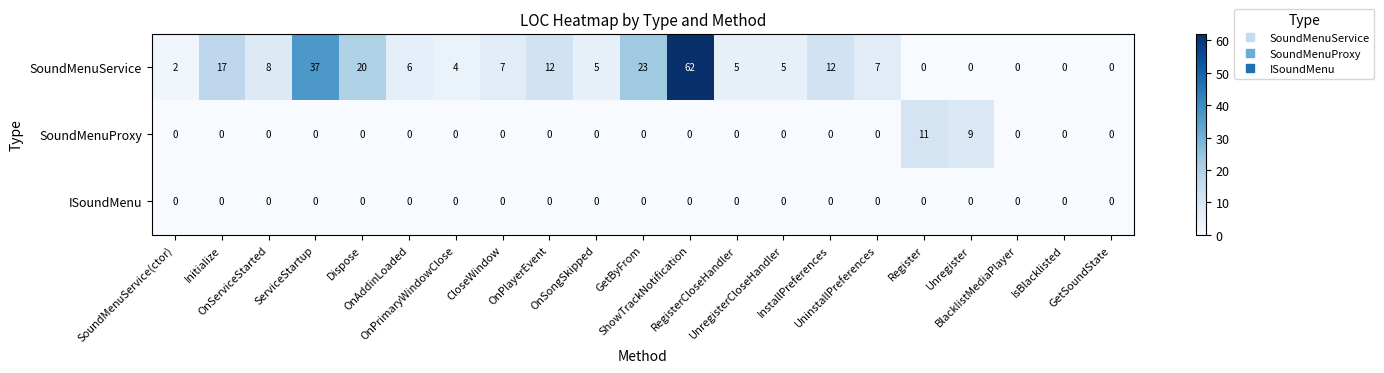

Which series has the largest total across all categories?

SoundMenuService